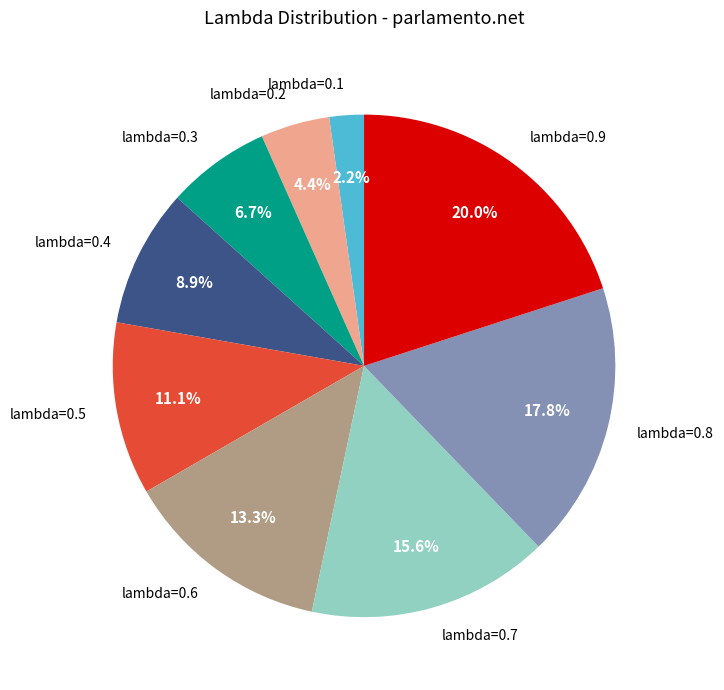

To the nearest percent, what is the average slice percentage?

11%